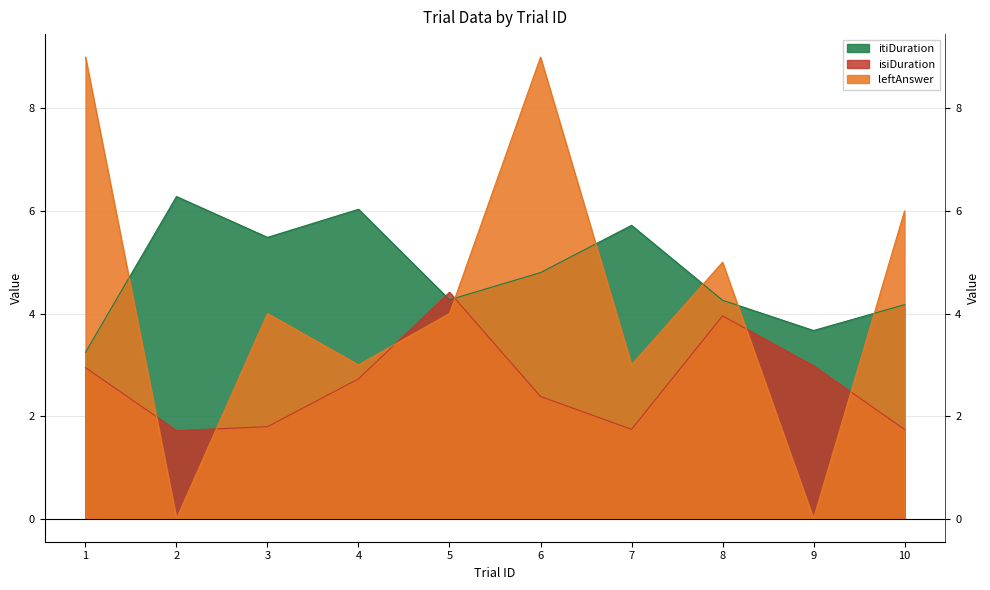

What is the maximum value shown in the chart?

9.0